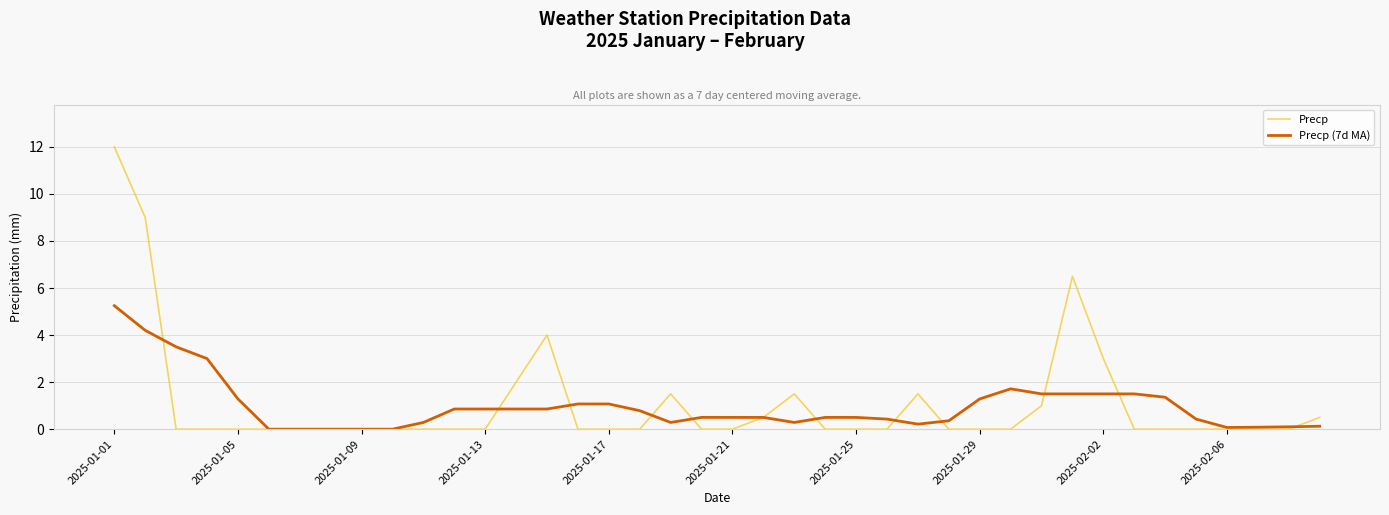

Rank the series by their maximum value, from lowest to highest.

Precp (7d MA), Precp